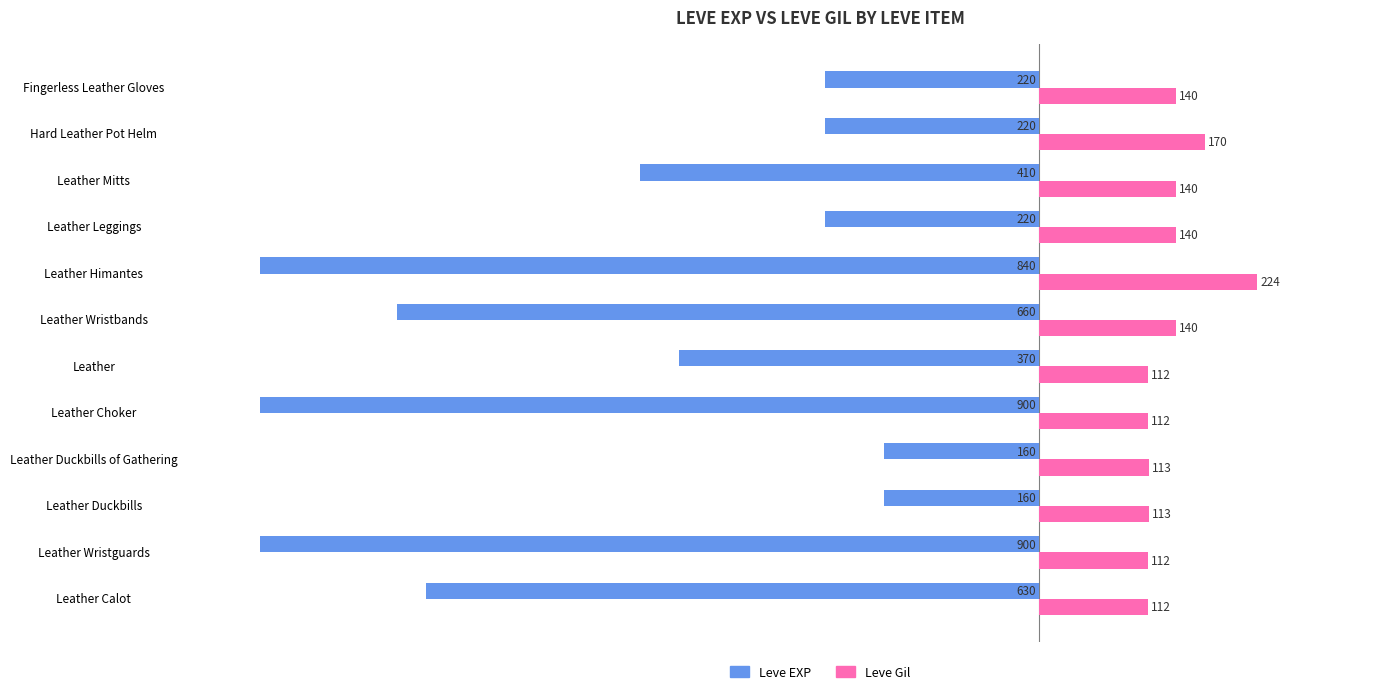

What are all the series names shown in the legend?

Leve EXP, Leve Gil